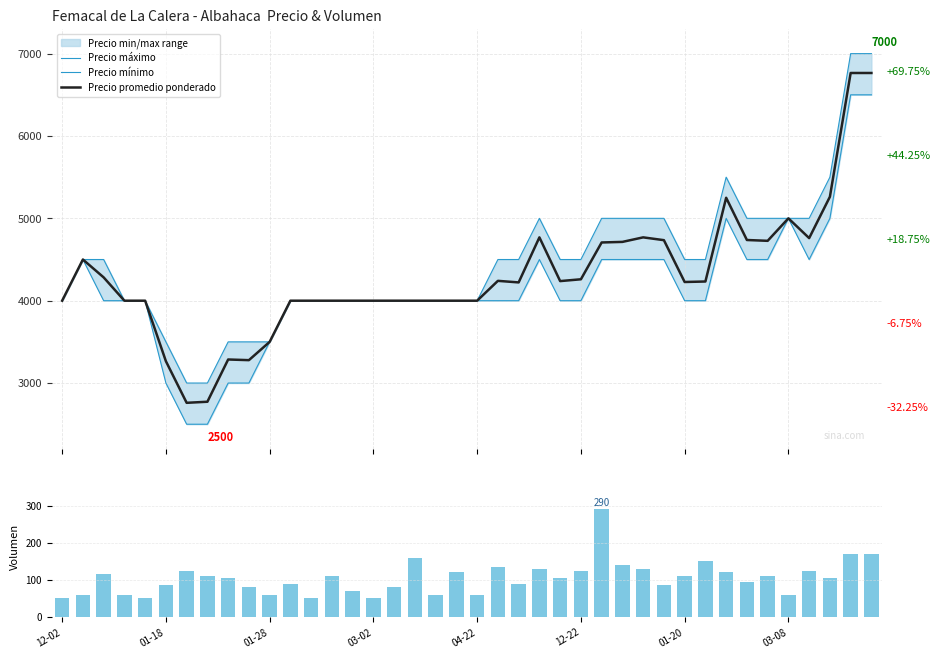

Which category has the lowest value across all series?

12-02